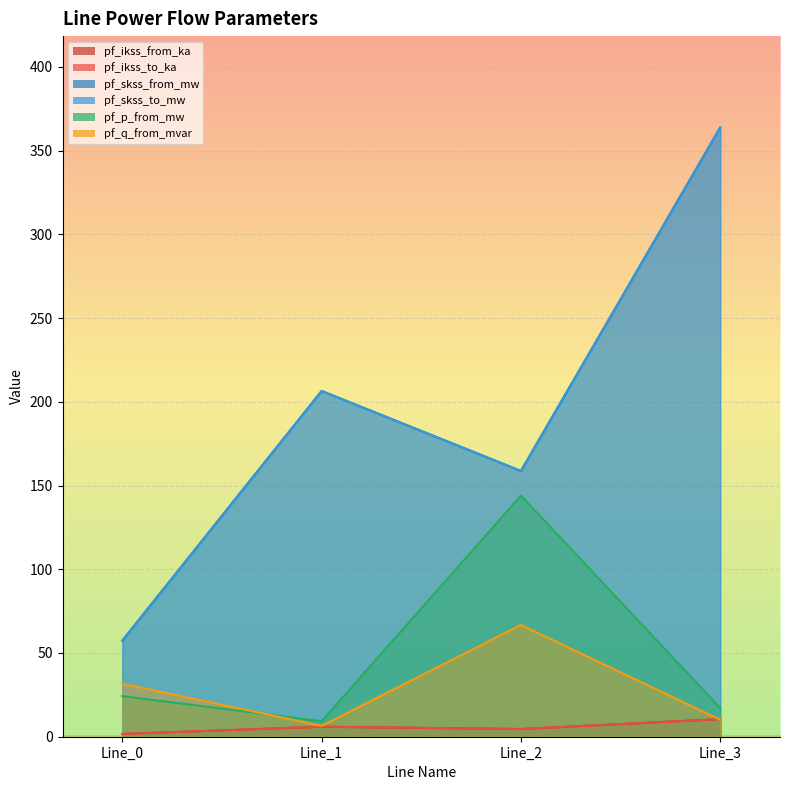

Where is the first local maximum for pf_skss_to_mw?

Line_1